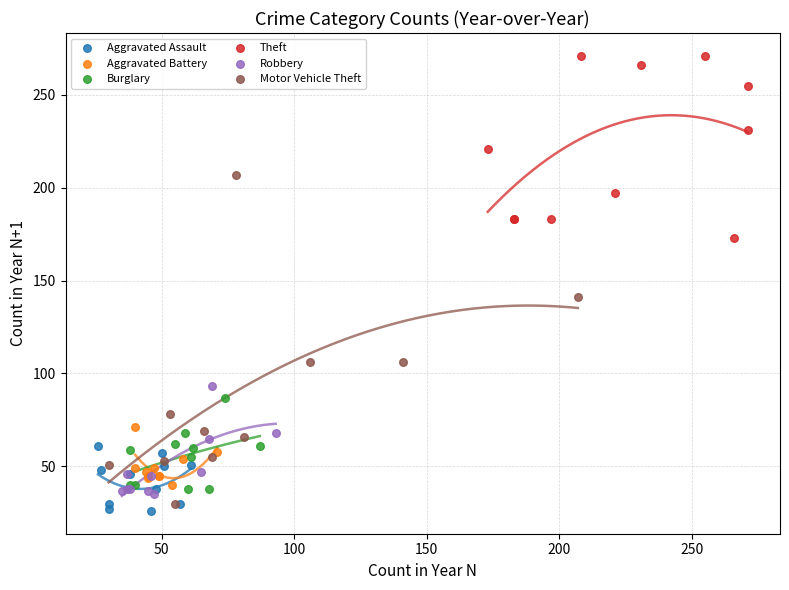

Which series contains the highest Y value?

Theft